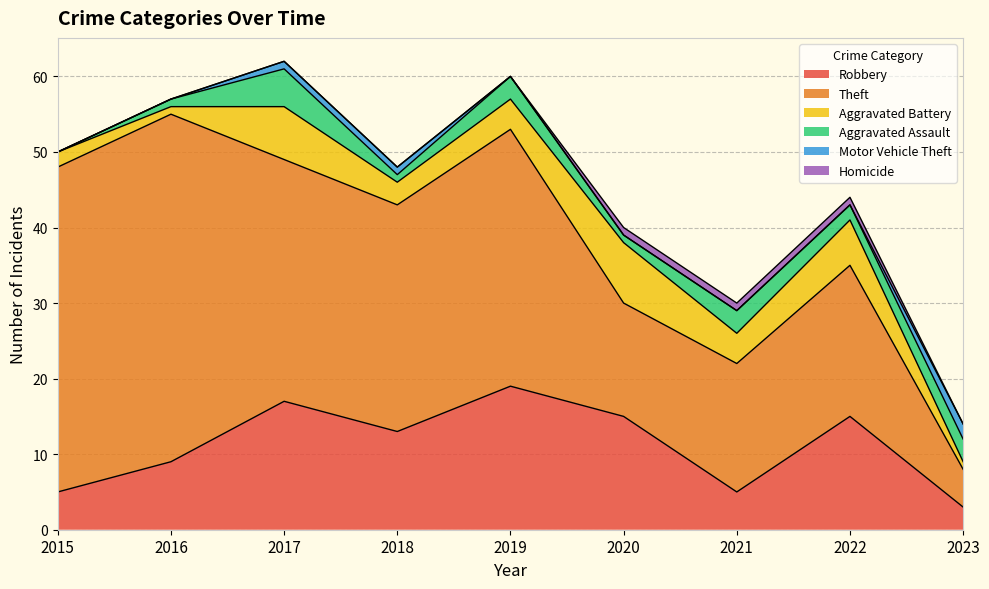

What is the difference between the highest and lowest values at 2023?

5